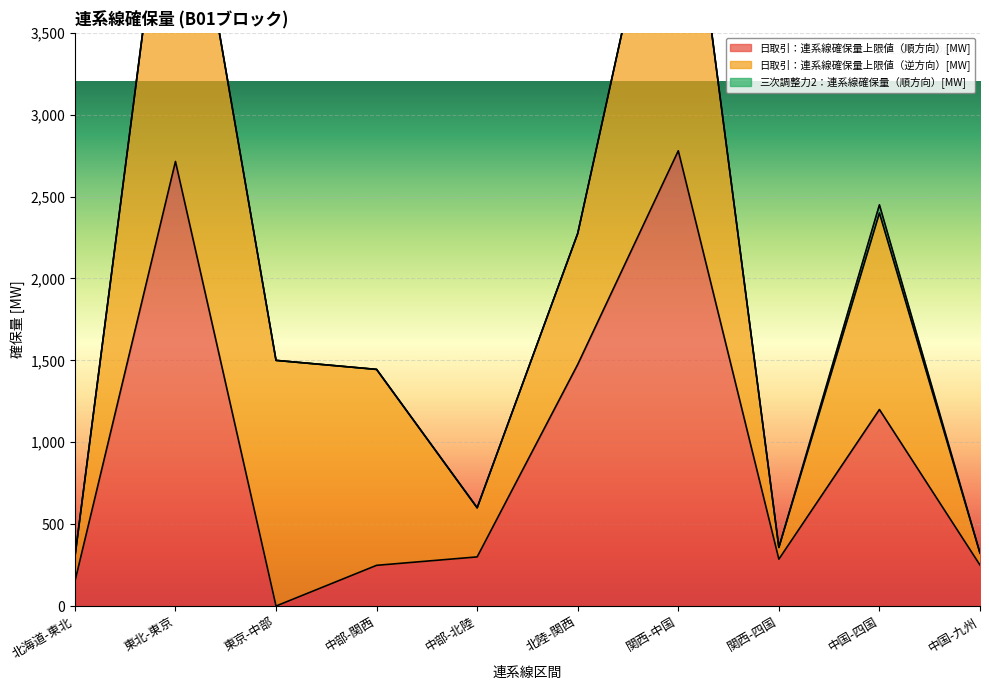

List the labels in order of 三次調整力2：連系線確保量（順方向）[MW] value, largest first.

中国-四国, 北海道-東北, 東北-東京, 東京-中部, 中部-関西, 中部-北陸, 北陸-関西, 関西-中国, 関西-四国, 中国-九州